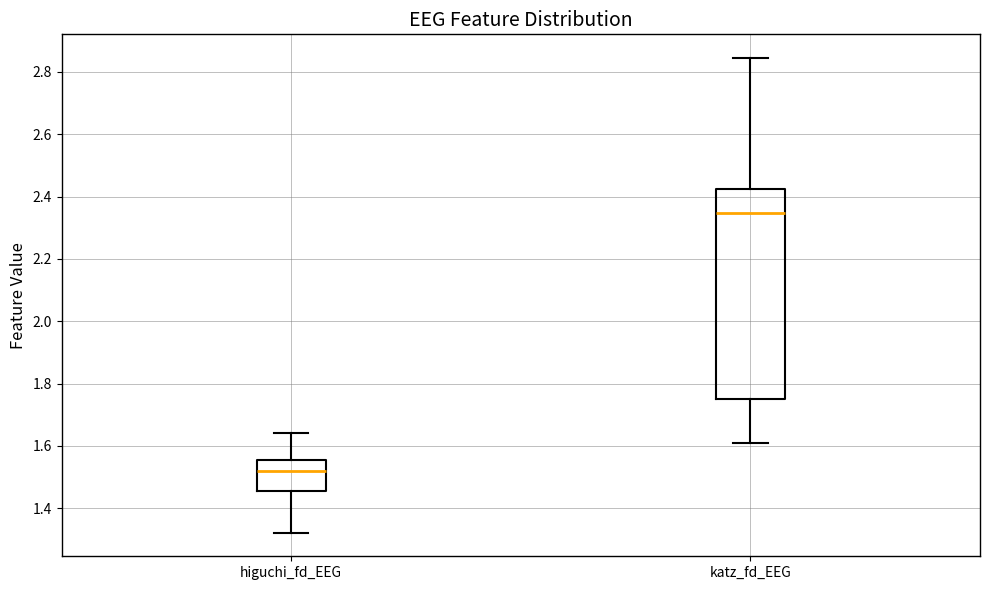

Reading left to right, transcribe this box plot: for each box, give where its median line is, the range the box spans, and where its two whiskers end, as read against the y-axis. The values are not printed on the chart, so give them approximately, as read against the axis.

higuchi_fd_EEG: median 1.52, box 1.46 to 1.56, whiskers 1.32 to 1.64
katz_fd_EEG: median 2.34, box 1.76 to 2.42, whiskers 1.60 to 2.84